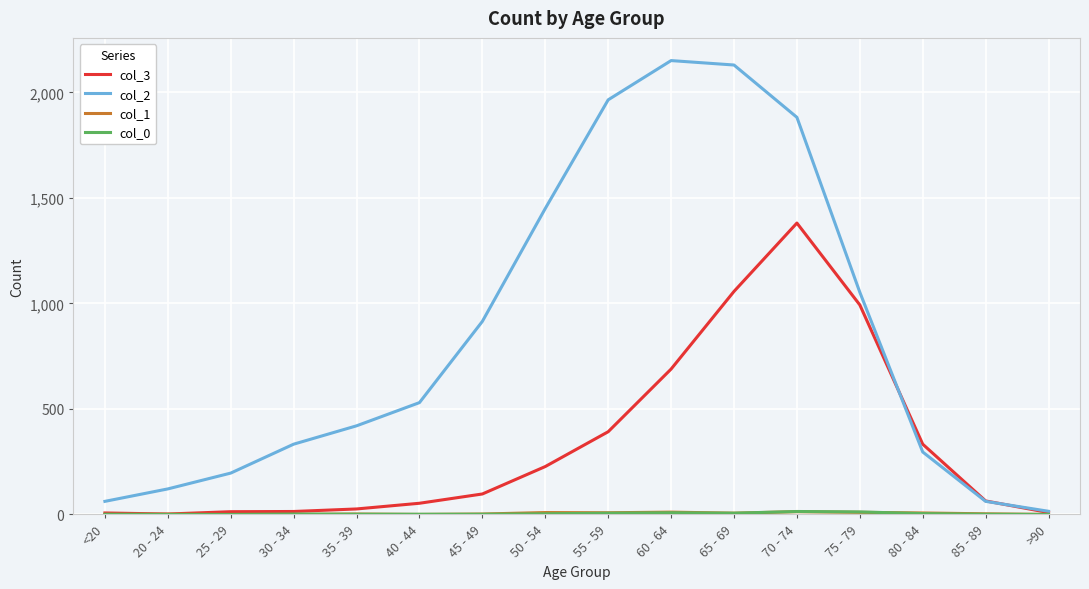

What is the difference between the maximum and minimum values in the col_2 series?

2136